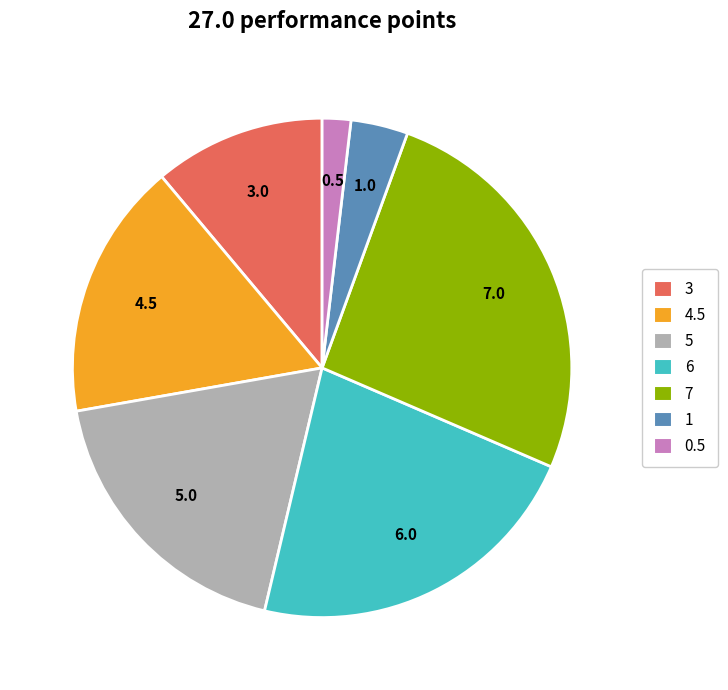

Is there a majority slice in this chart?

No